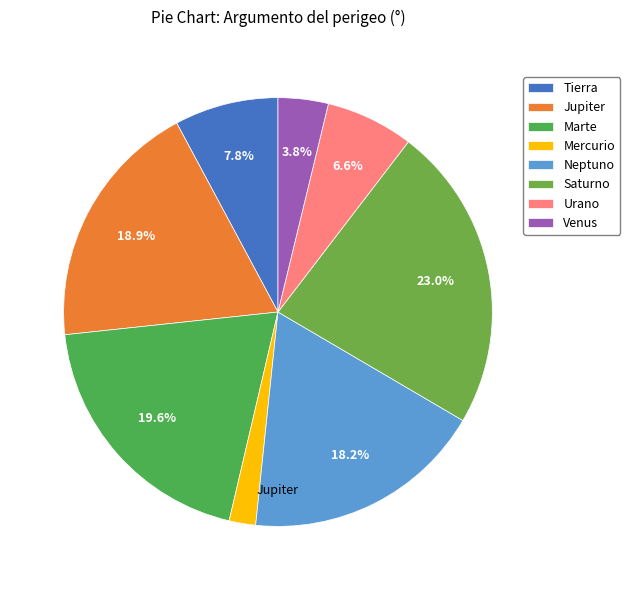

What percentage is the Neptuno slice, to the nearest percent?

18%